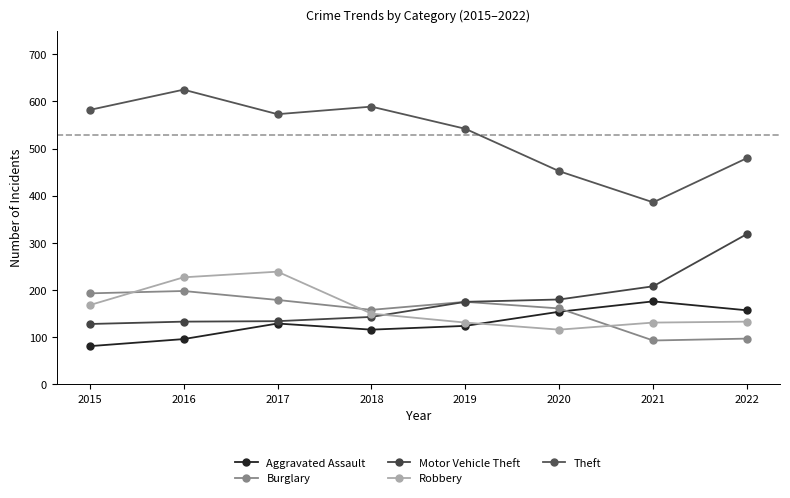

True or false: Theft and Aggravated Assault intersect in this chart.

False